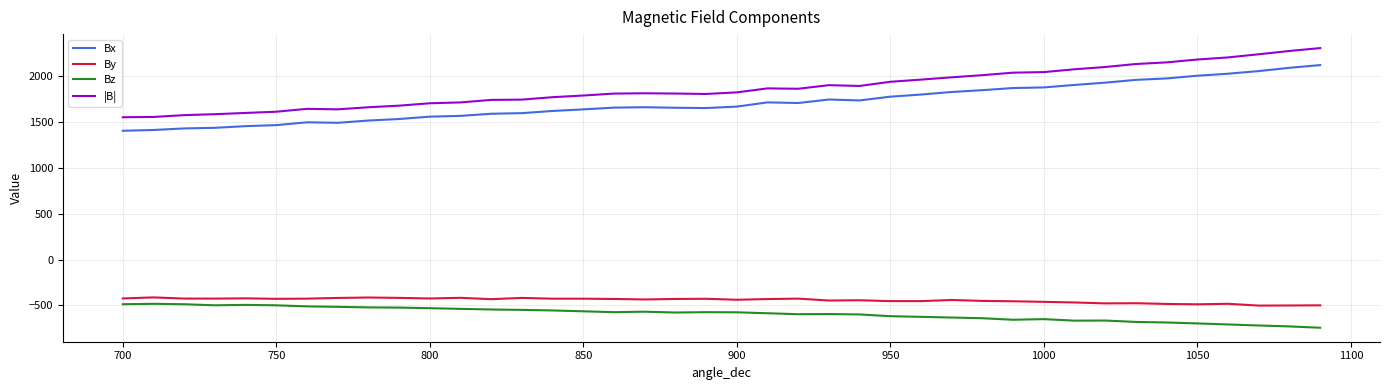

Count the number of categories in the chart.

40